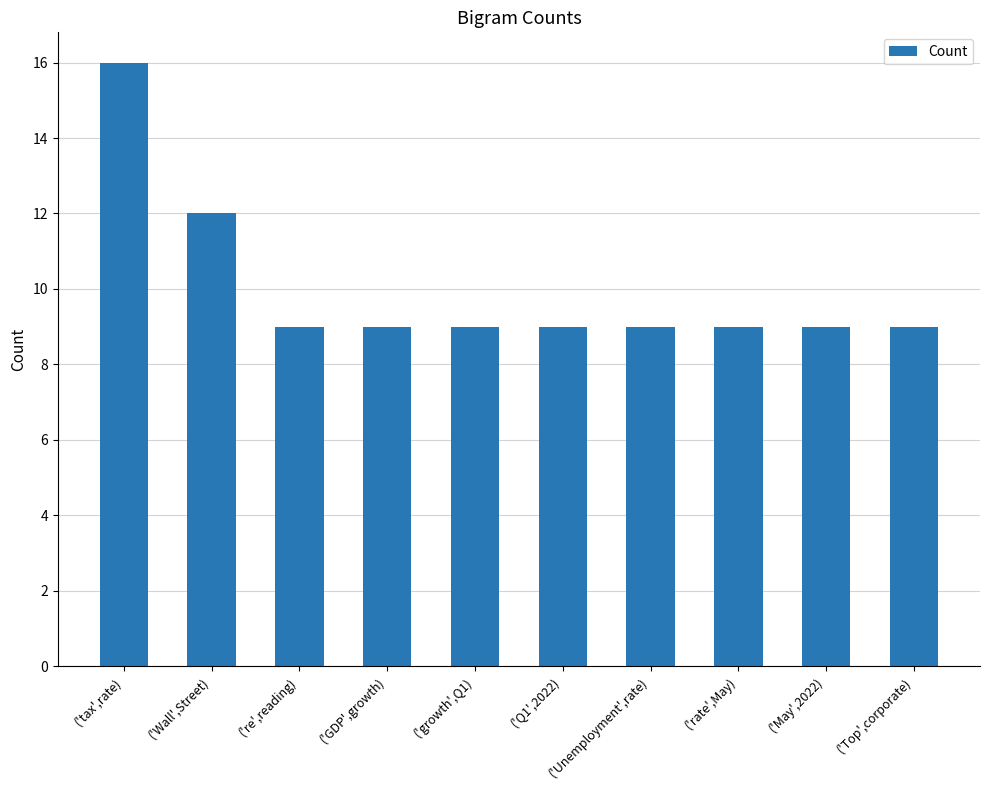

What is the value of the 10th bar from the left?

9